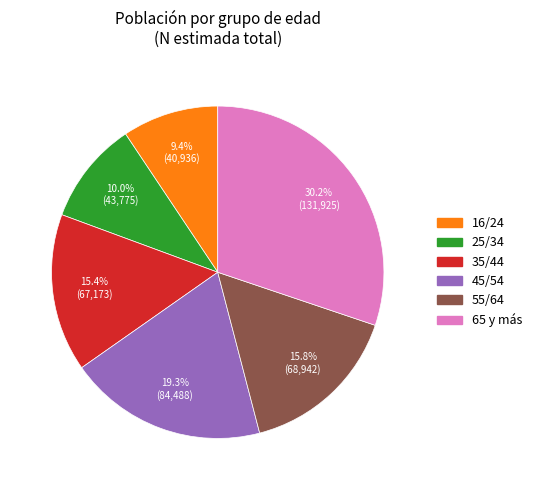

Approximately how many times larger is the value at 35/44 compared to 65 y más?

0.5